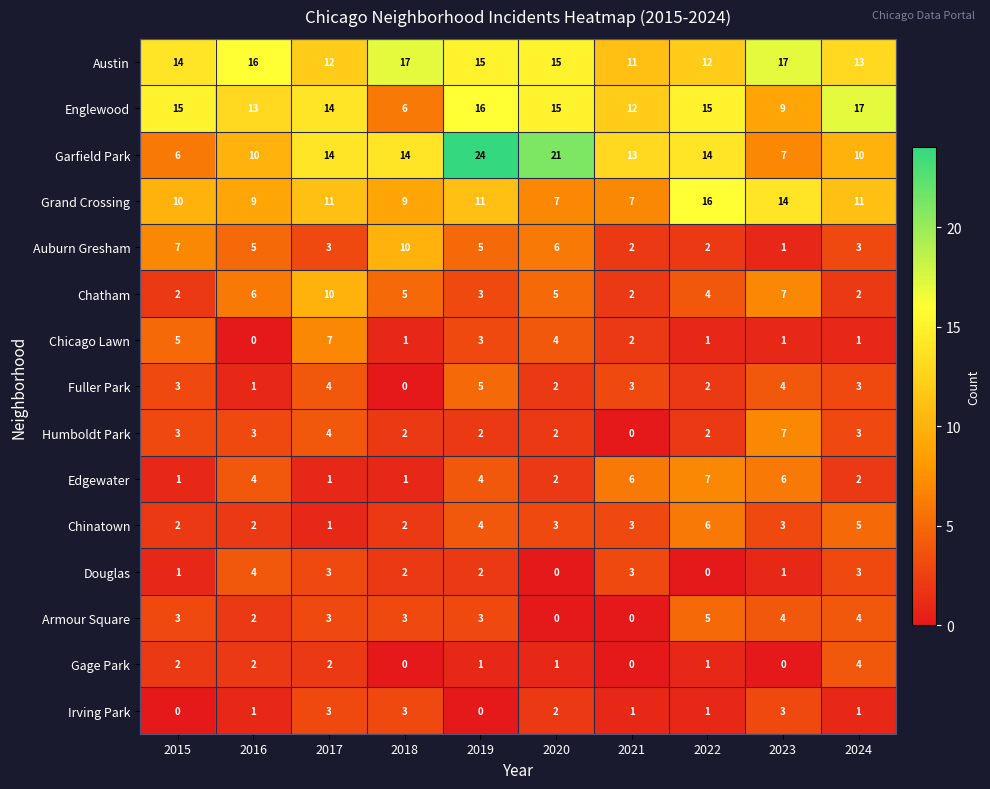

The value of Chatham at 2024 is 2. True or false?

True